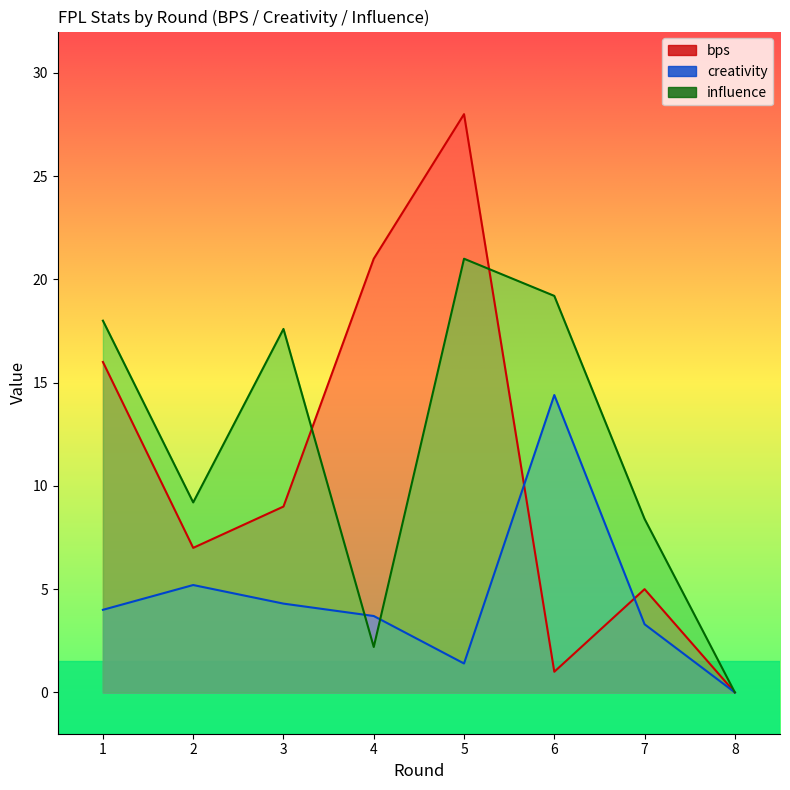

What is the difference between the maximum and minimum values in the influence series?

21.0